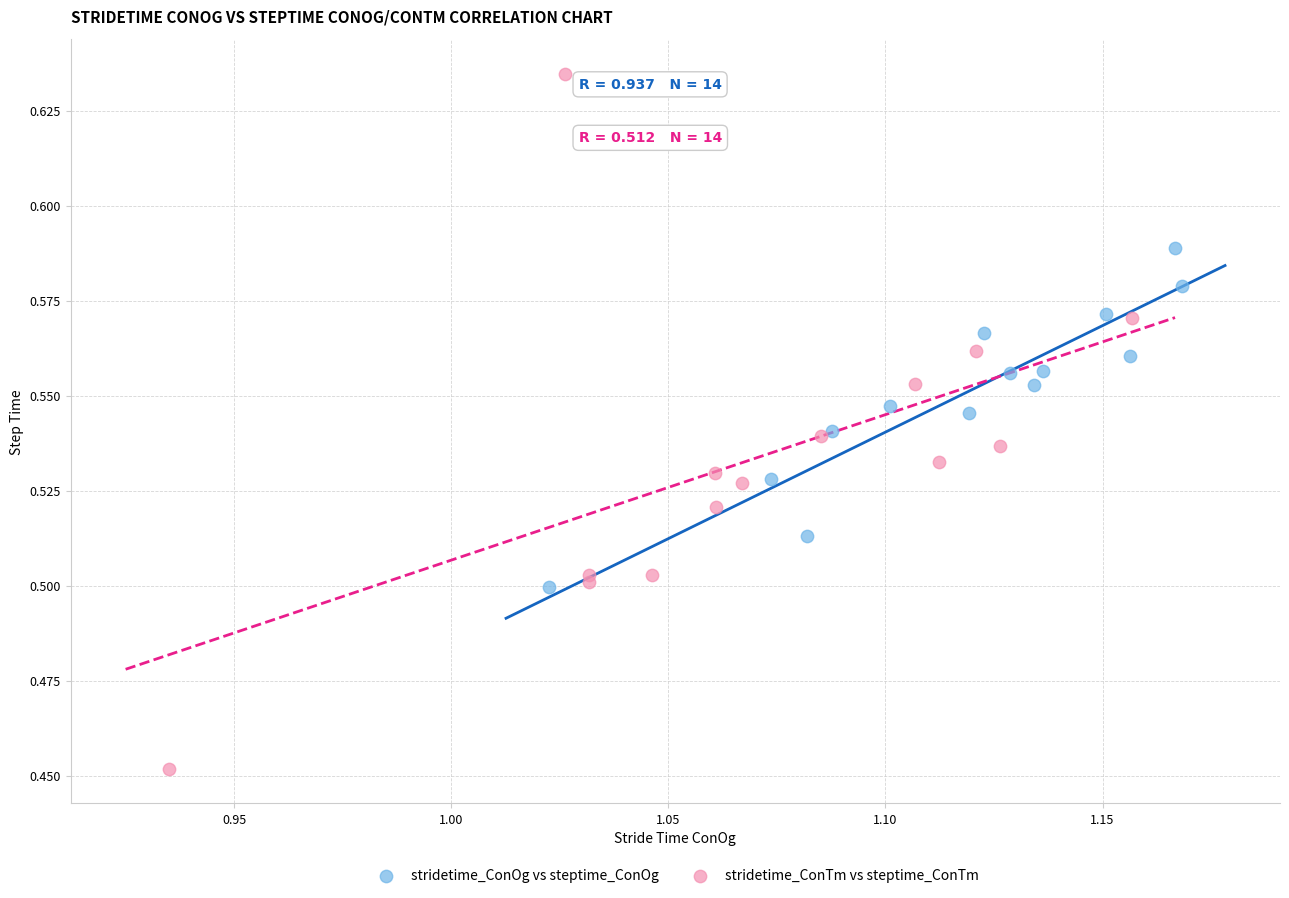

Which series contains the highest Y value?

stridetime_ConTm vs steptime_ConTm